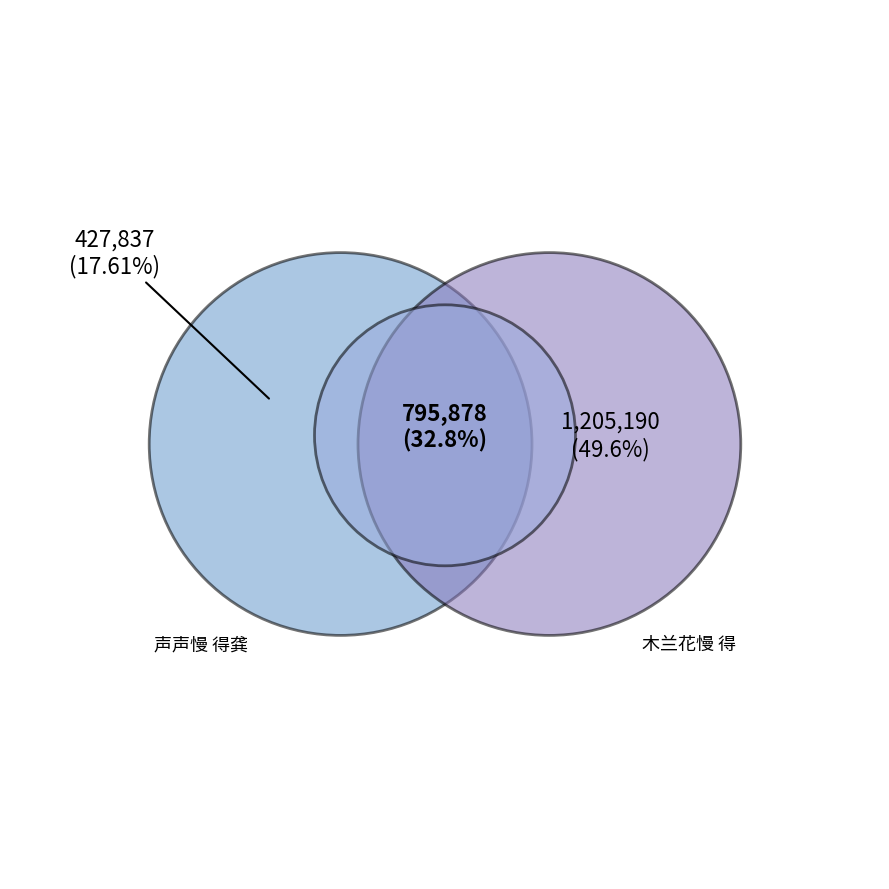

To the nearest percent, what is the difference between the largest and smallest slice percentages?

32%